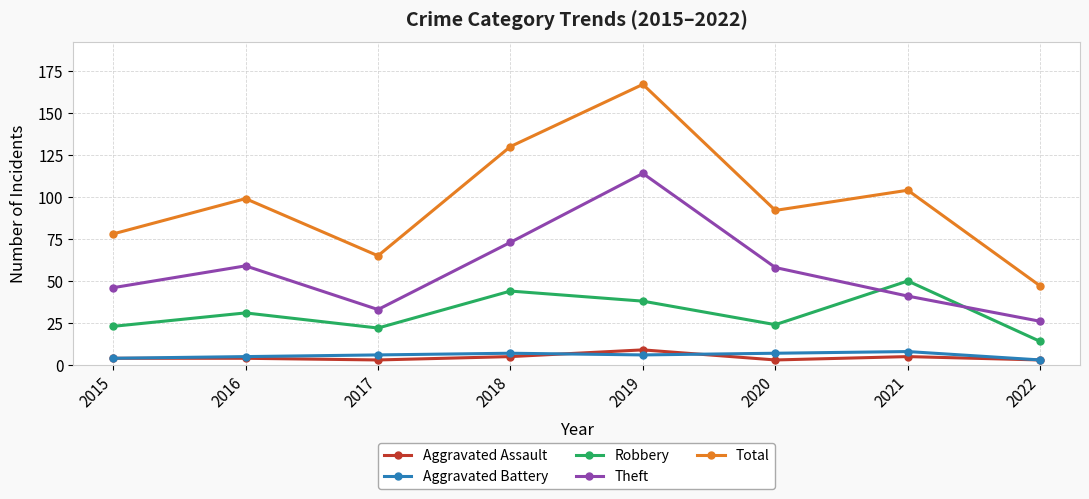

What is the difference between the Aggravated Assault values at 2015 and 2017?

1